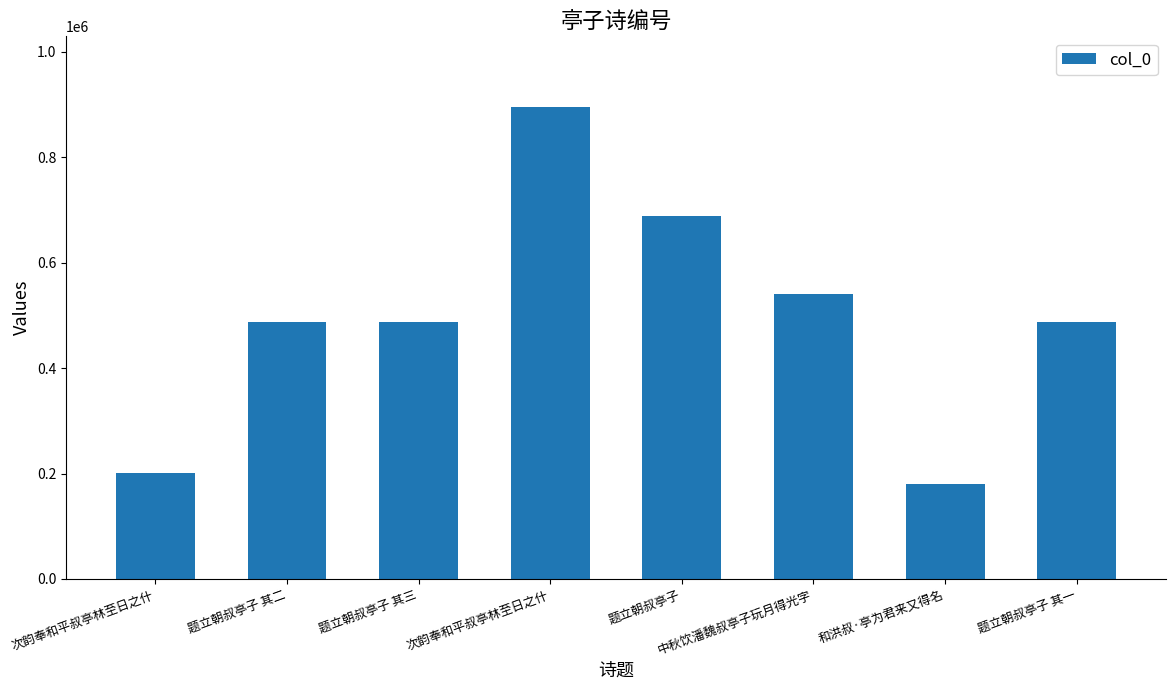

What is the value of the 5th bar from the left?

689383